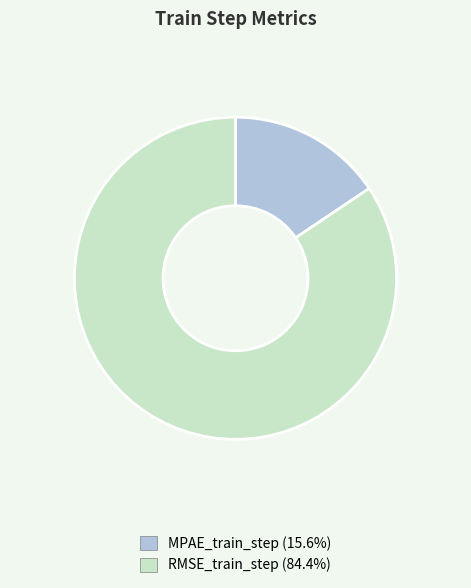

Rank the categories by value from lowest to highest.

MPAE_train_step, RMSE_train_step